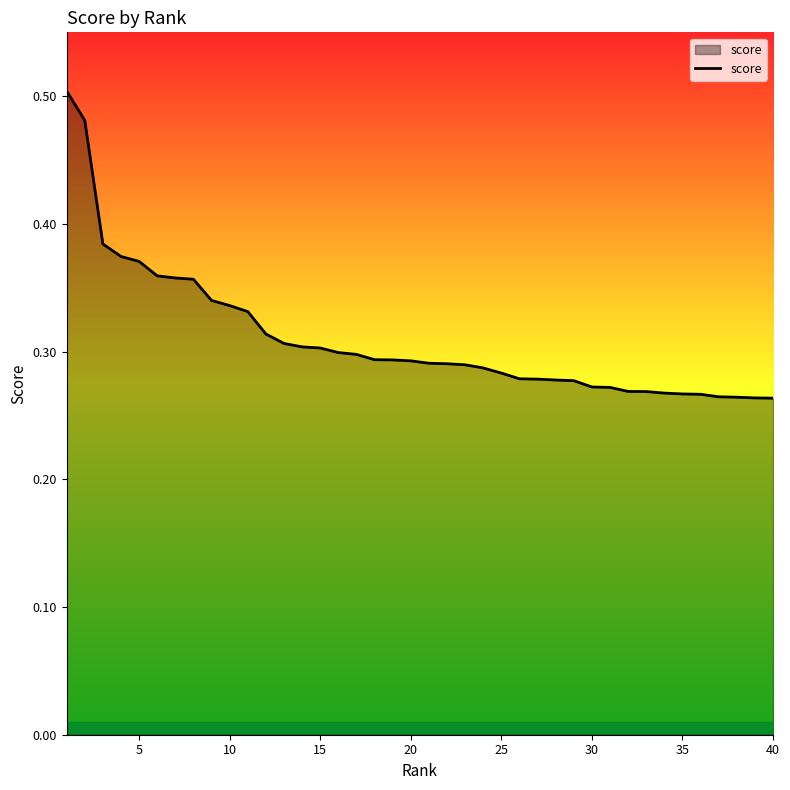

The value at 30 is 0.4. True or false?

False